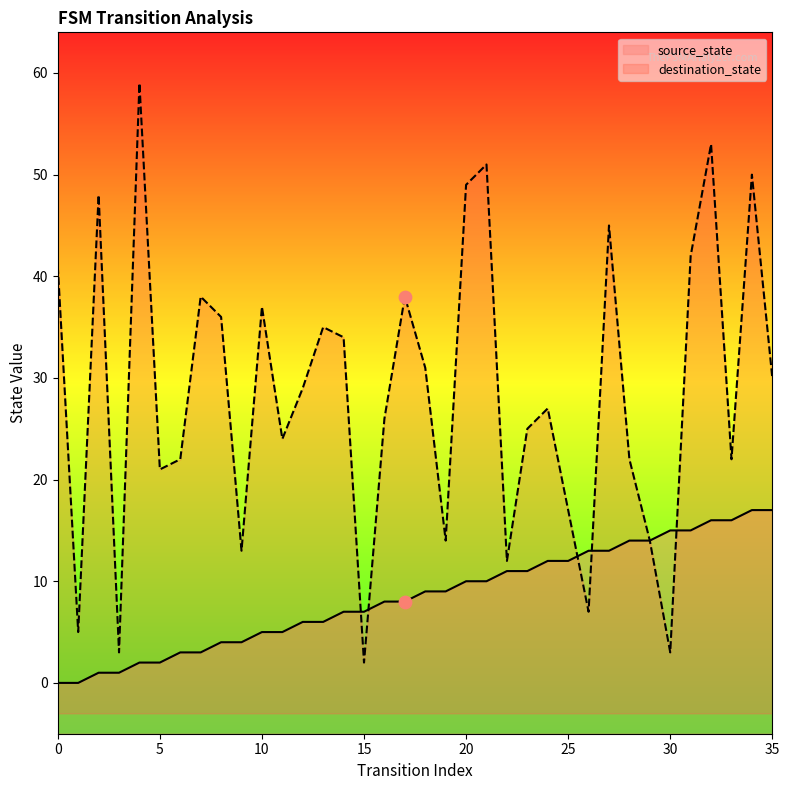

What is the total value across all series at 16?

34